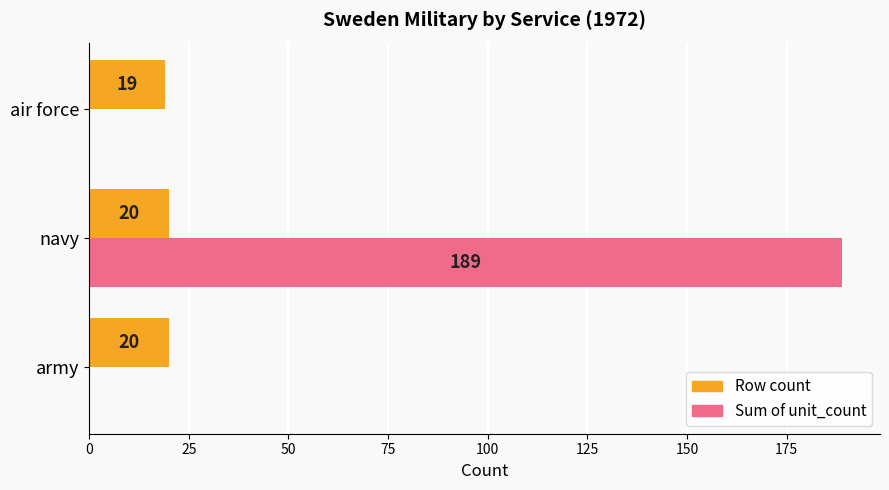

How many categories are shown in the chart?

3